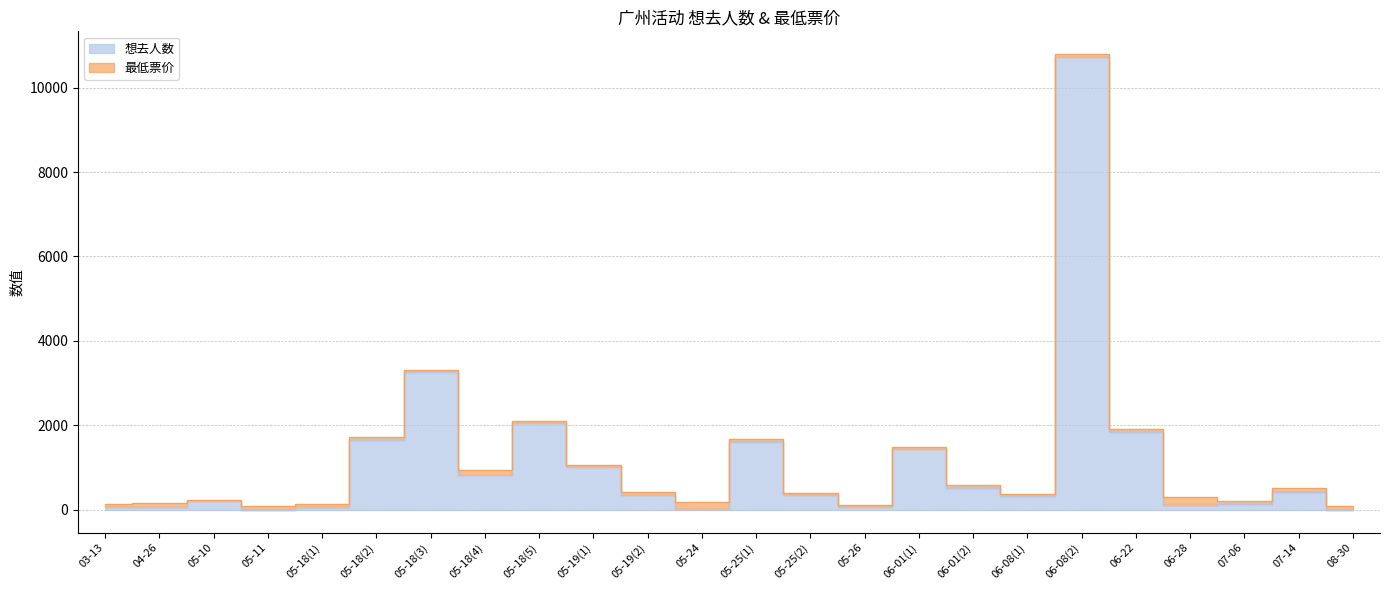

Read the value at 05-18(1), to the nearest 100.

100